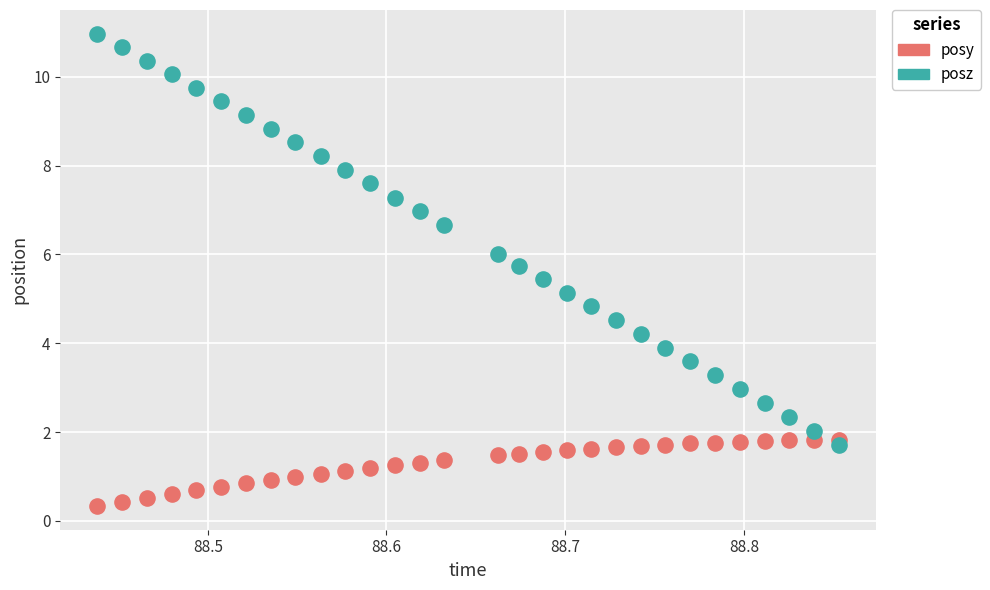

Which series has the widest spread of Y values?

posz